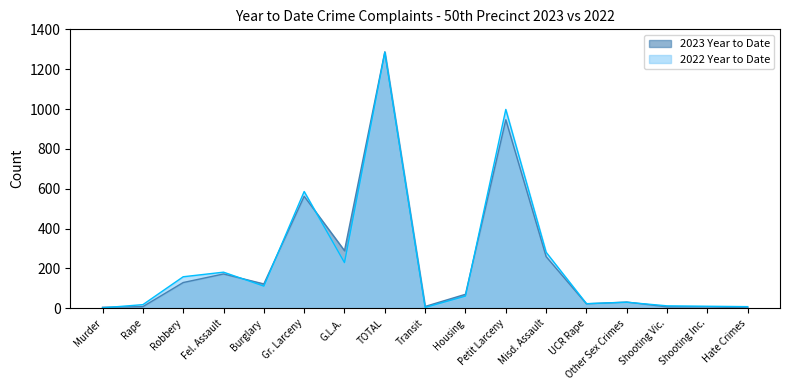

Rank the series by their average value, from lowest to highest.

2023 Year to Date, 2022 Year to Date